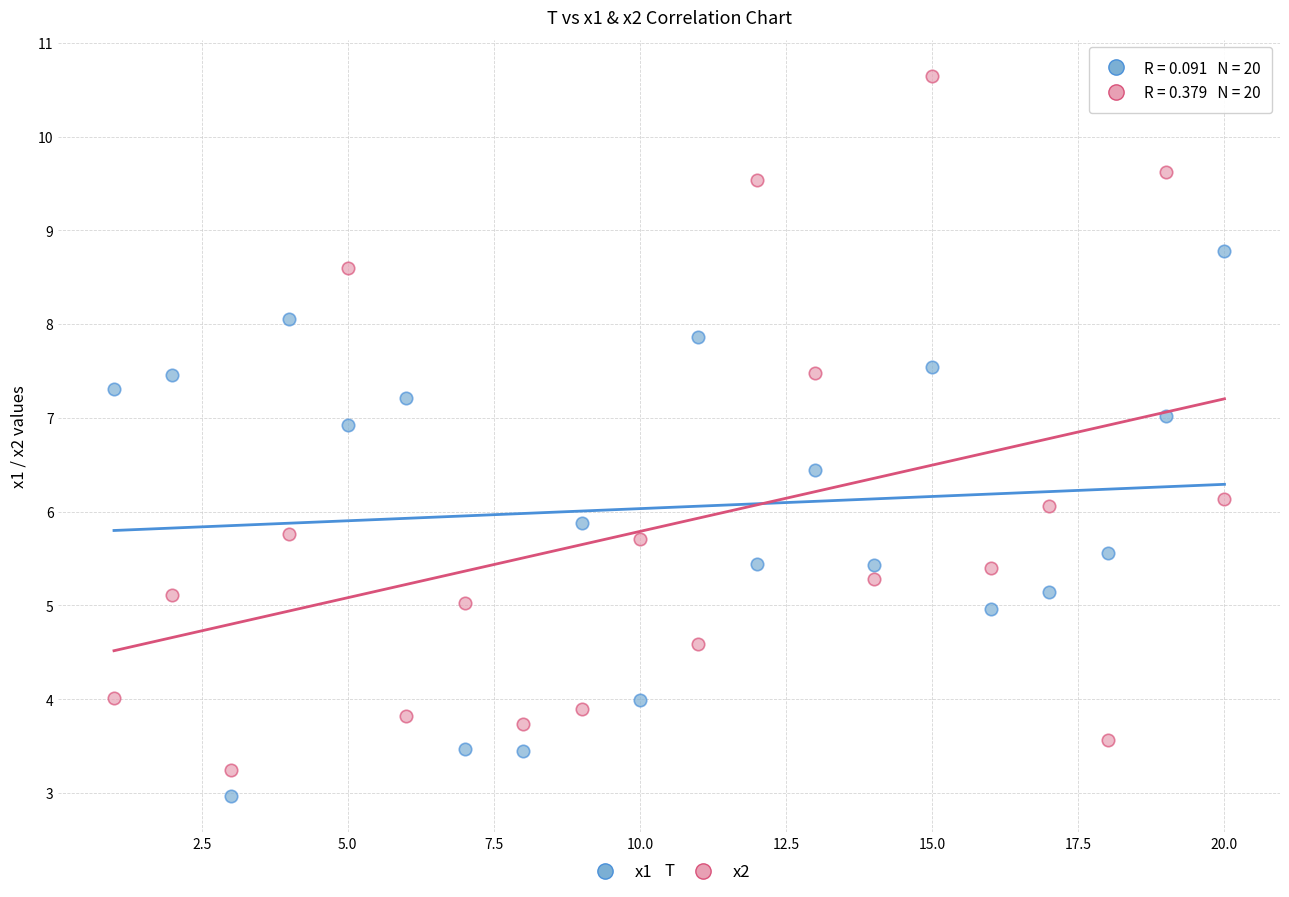

Across all data points, what is the range of Y values (max minus min)?

7.7